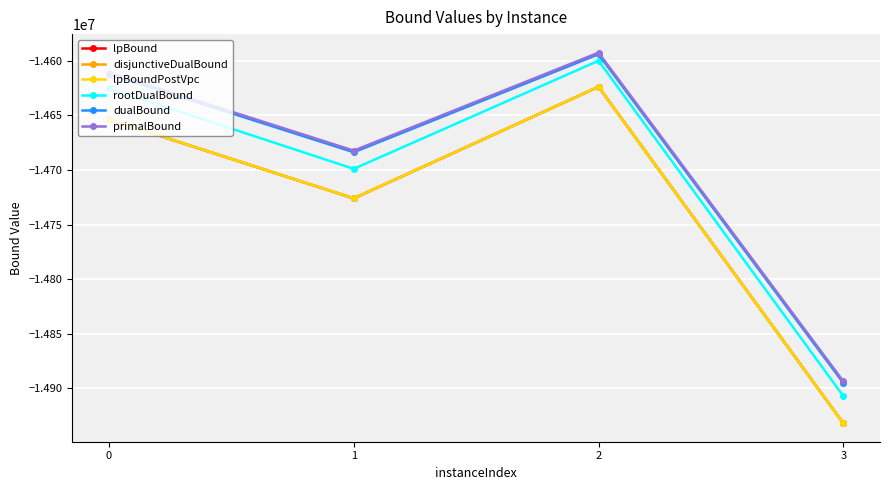

What is the value of the rootDualBound point at the 1st from the left?

-14625225.5